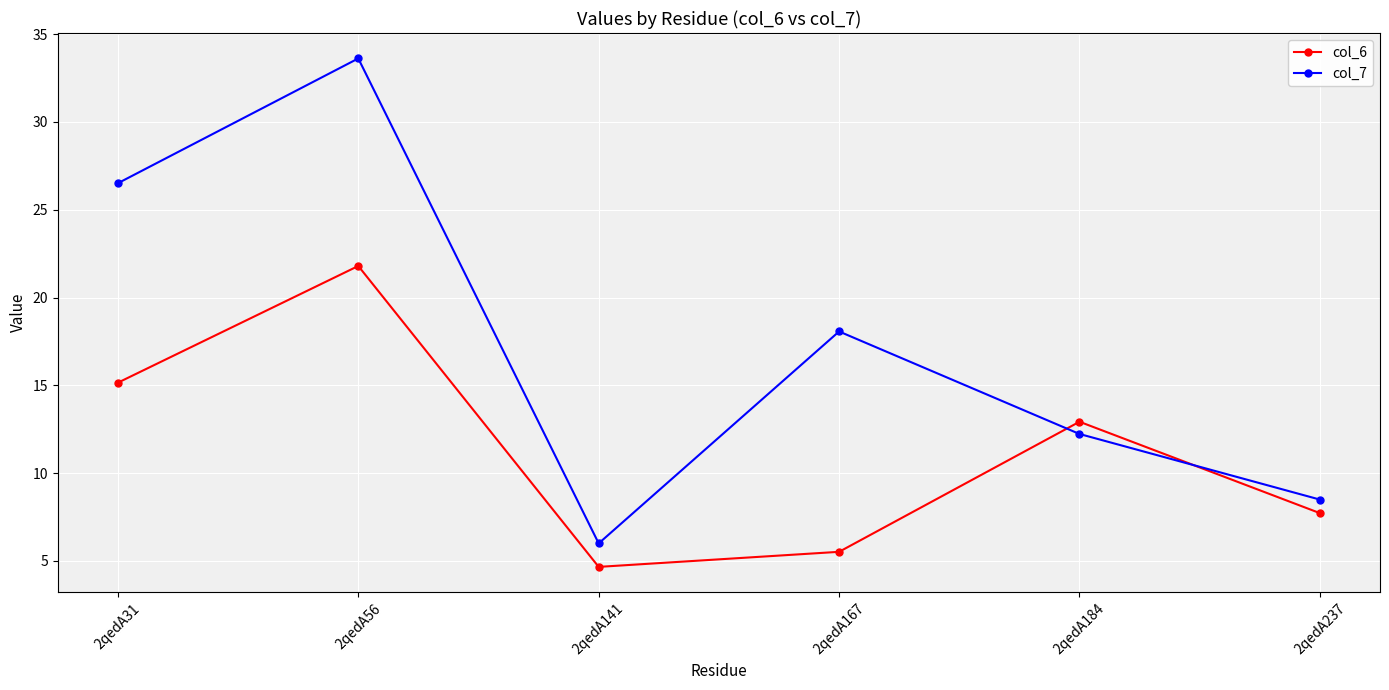

List the labels in order of col_6 value, smallest first.

2qedA141, 2qedA167, 2qedA237, 2qedA184, 2qedA31, 2qedA56